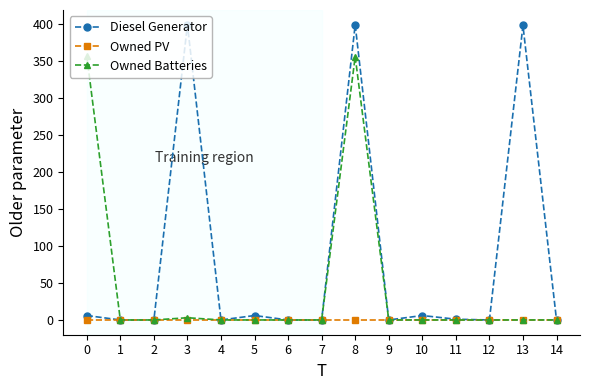

Is it true that Diesel Generator equals 0 at 14?

True